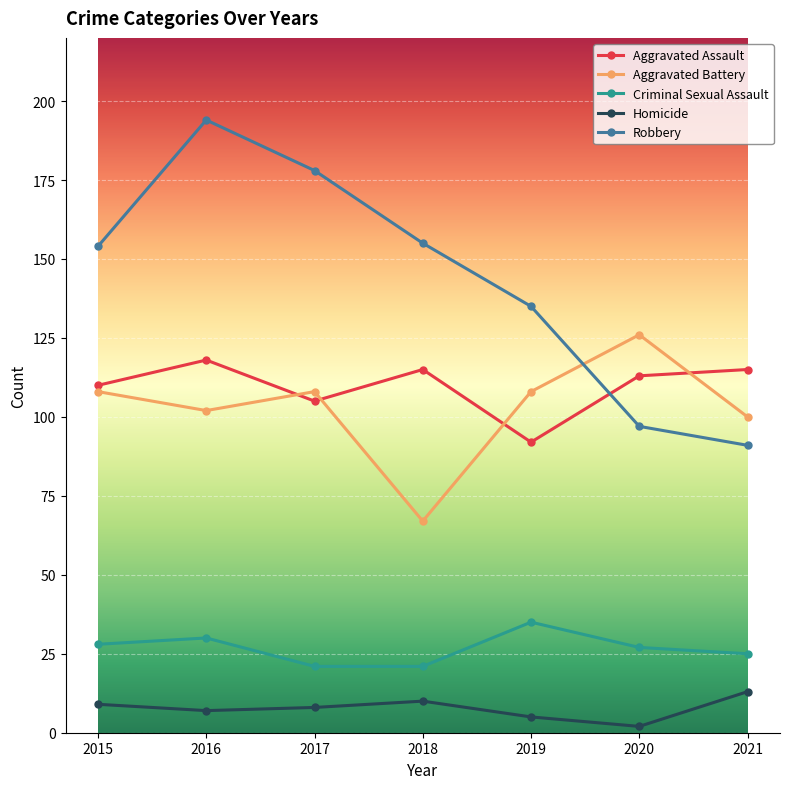

What are all the series names shown in the legend?

Aggravated Assault, Aggravated Battery, Criminal Sexual Assault, Homicide, Robbery